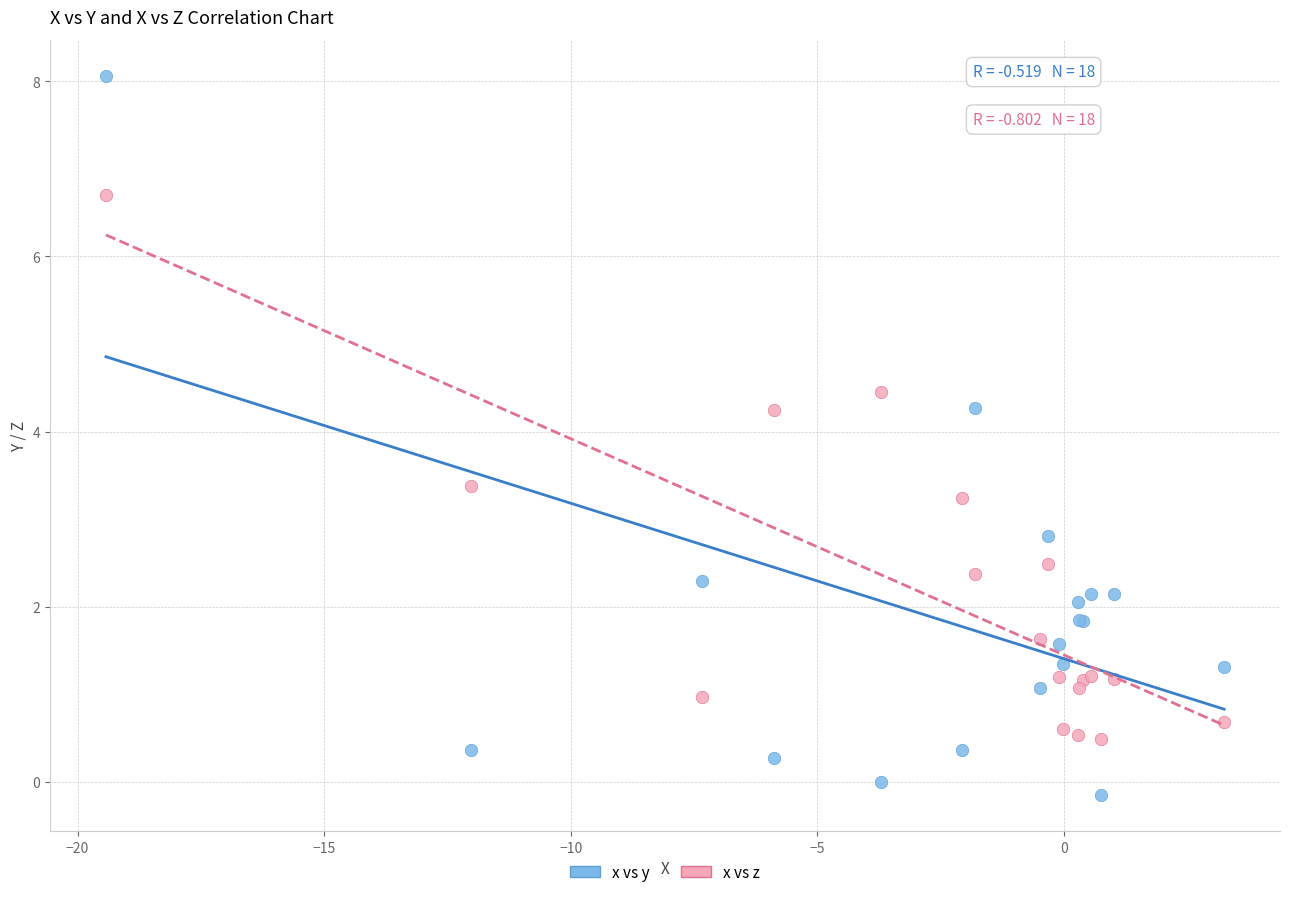

Which series contains the lowest Y value?

x vs y